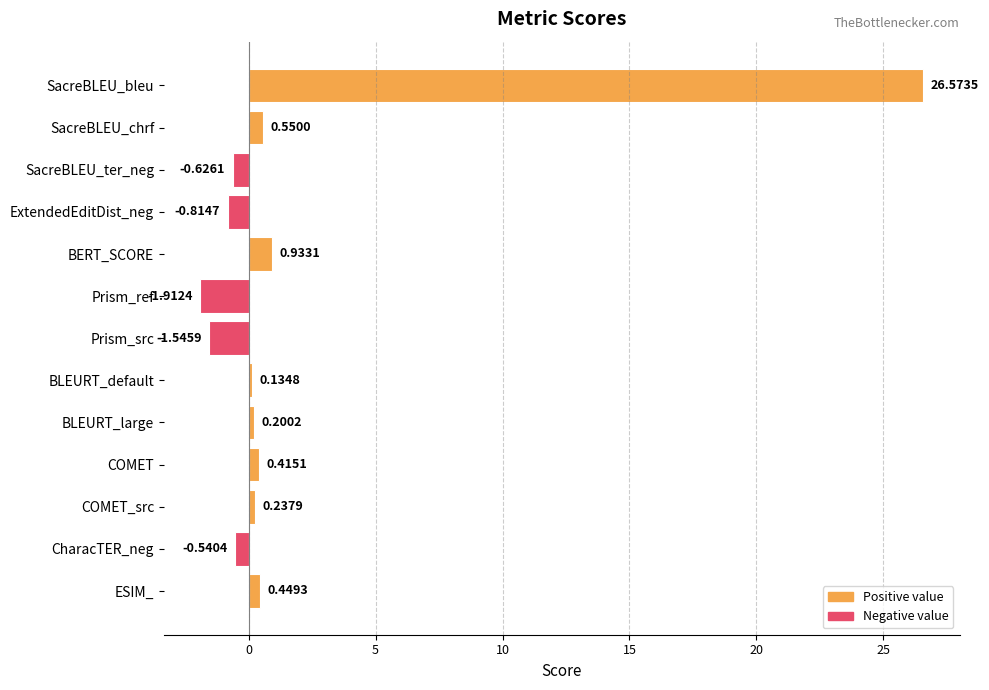

What is the label of the 6th bar from the bottom?

BLEURT_default